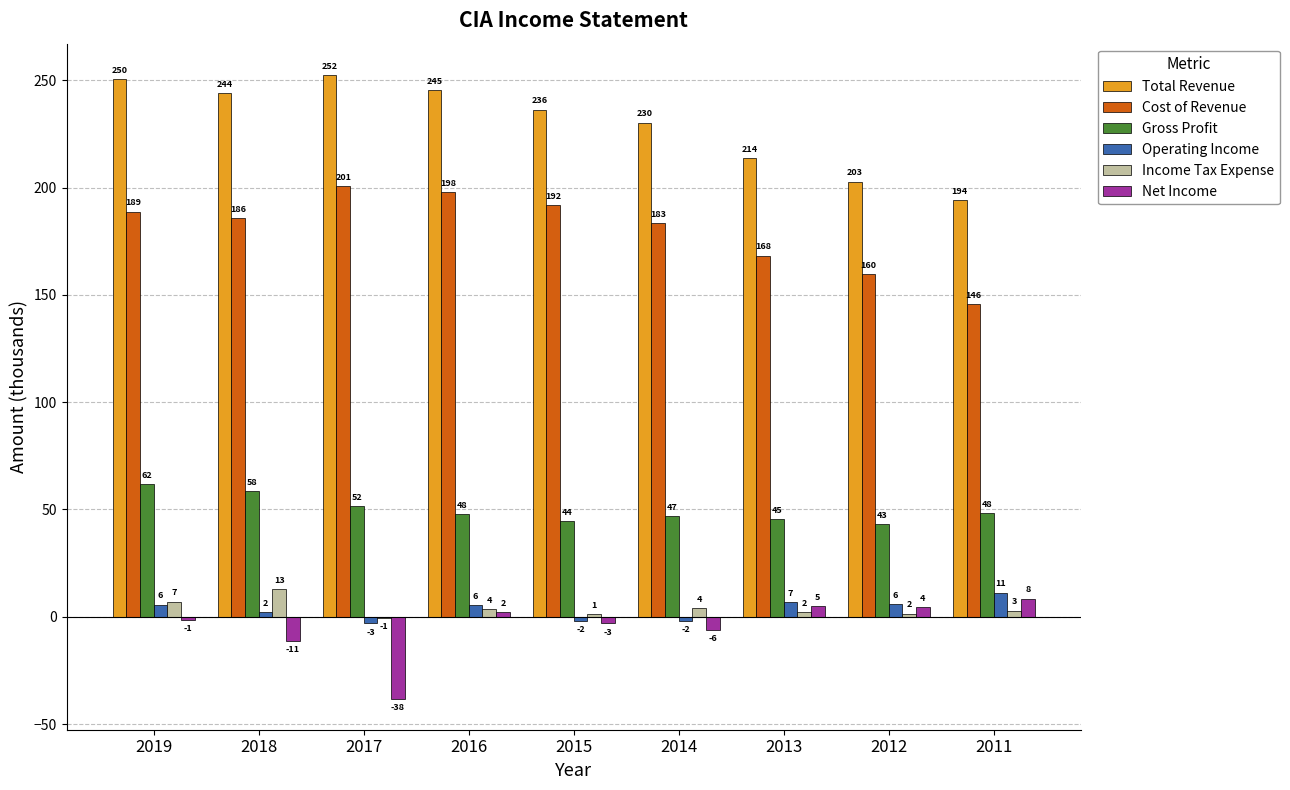

Which series has the largest range (max minus min)?

Total Revenue